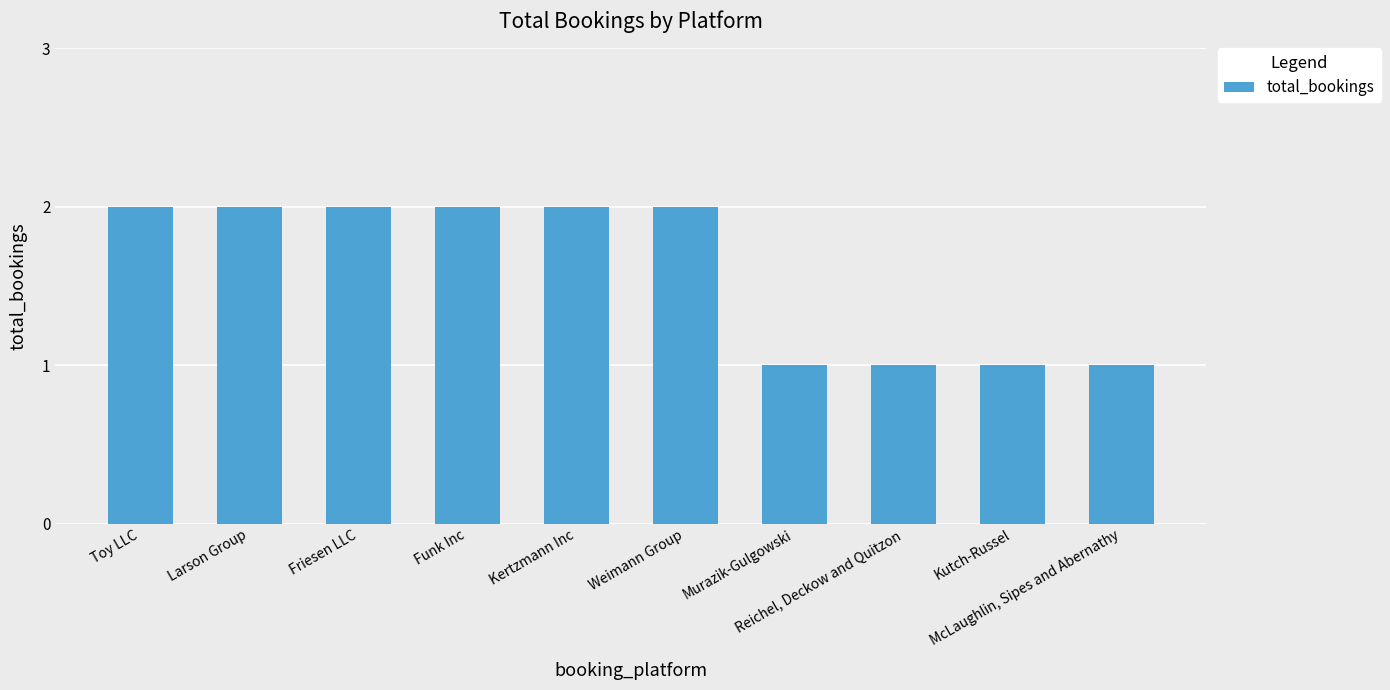

Reading left to right, list all the values displayed in this chart.

2	2	2	2	2	2	1	1	1	1